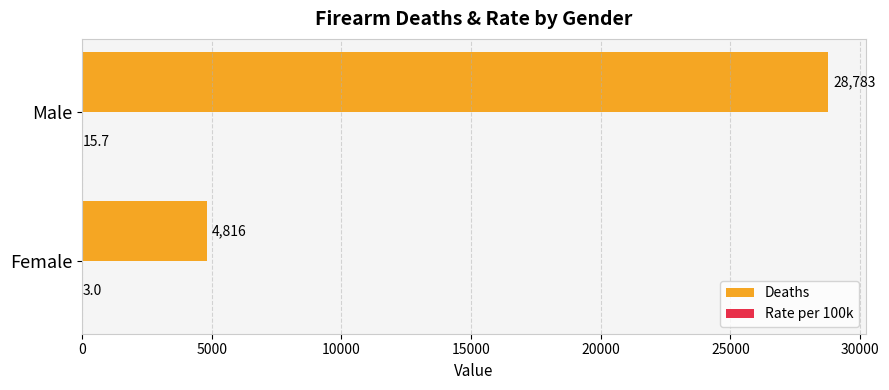

At which category does the chart reach its peak across all series?

Male